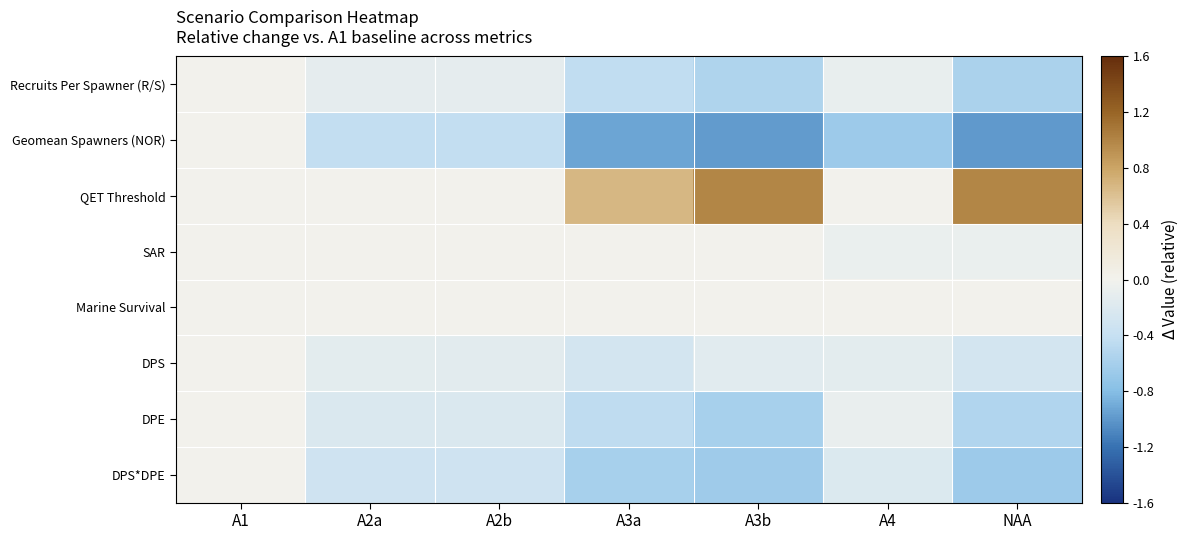

Which series has the largest range (max minus min)?

QET Threshold